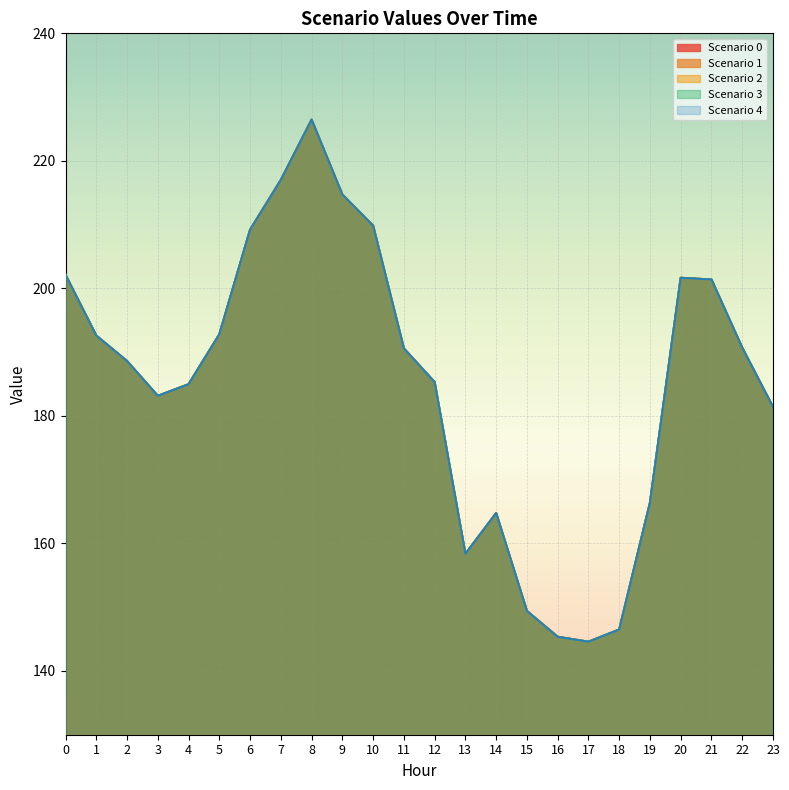

How many interior local valleys does the Scenario 1 series have?

3